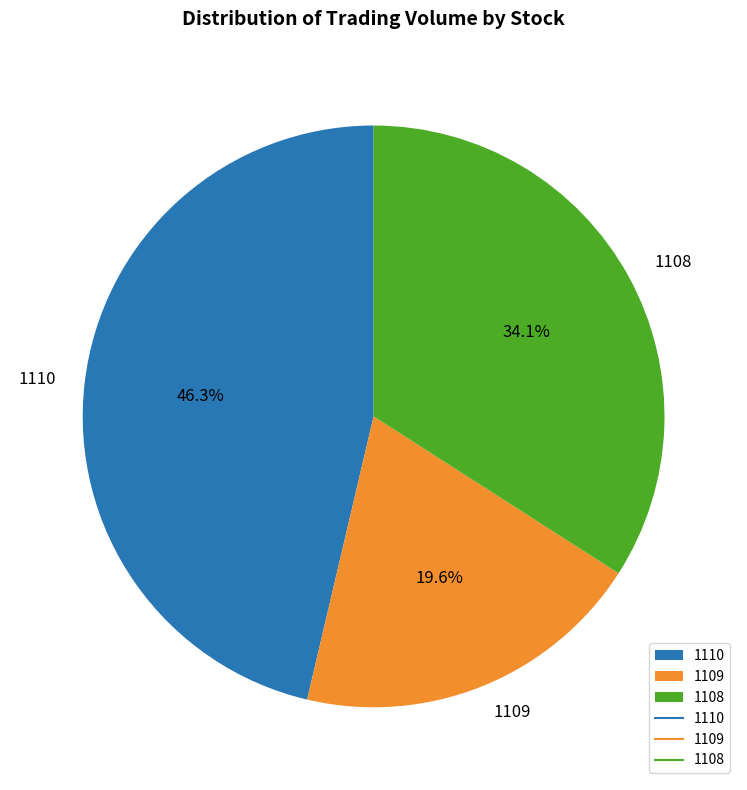

Combined, do 1110 and 1108 account for over 50%?

Yes